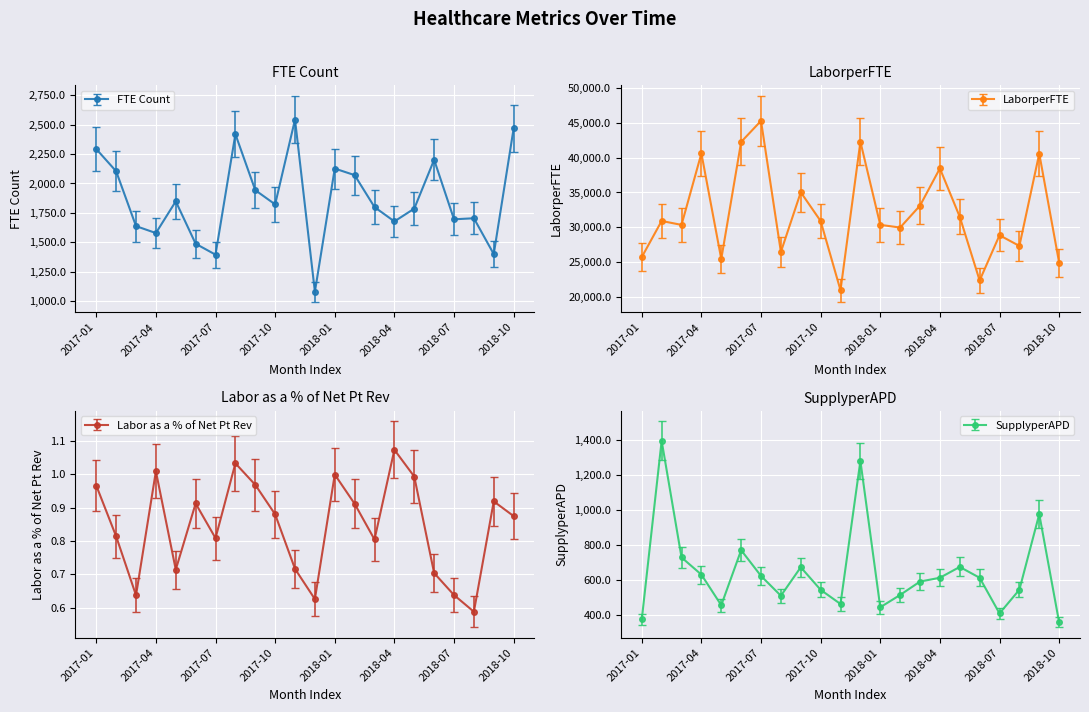

True or false: SupplyperAPD and Labor as a % of Net Pt Rev intersect in this chart.

False